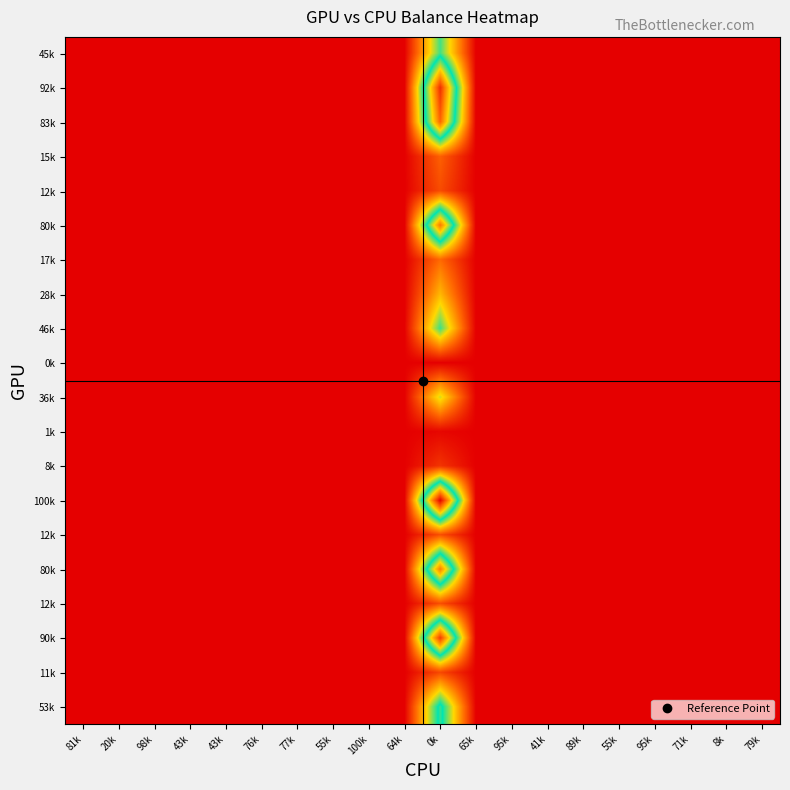

What is the total value across all series at 95k?

8.7